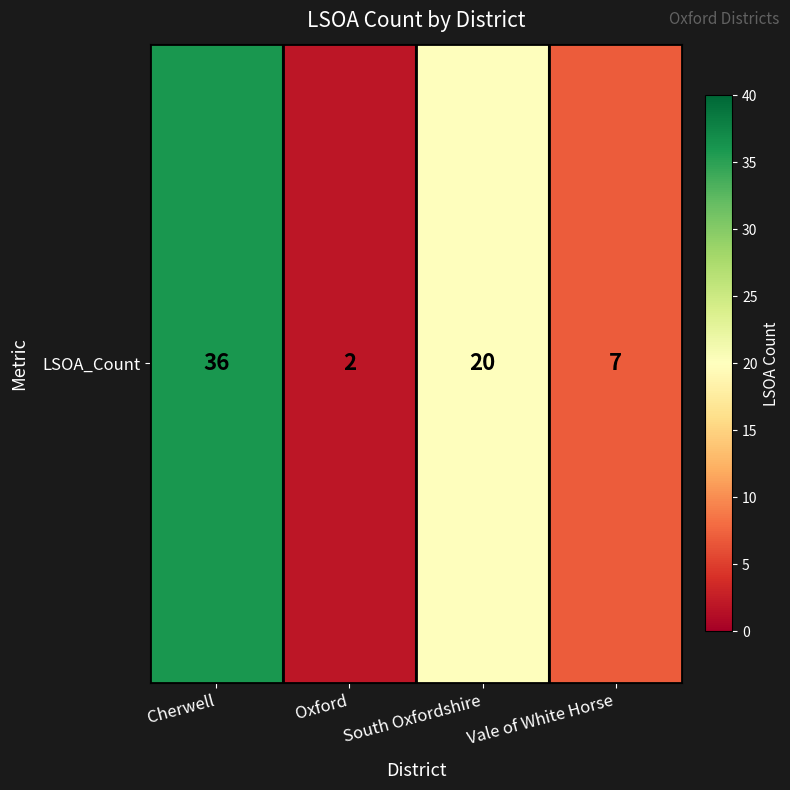

At which category does the chart reach its minimum across all series?

Oxford